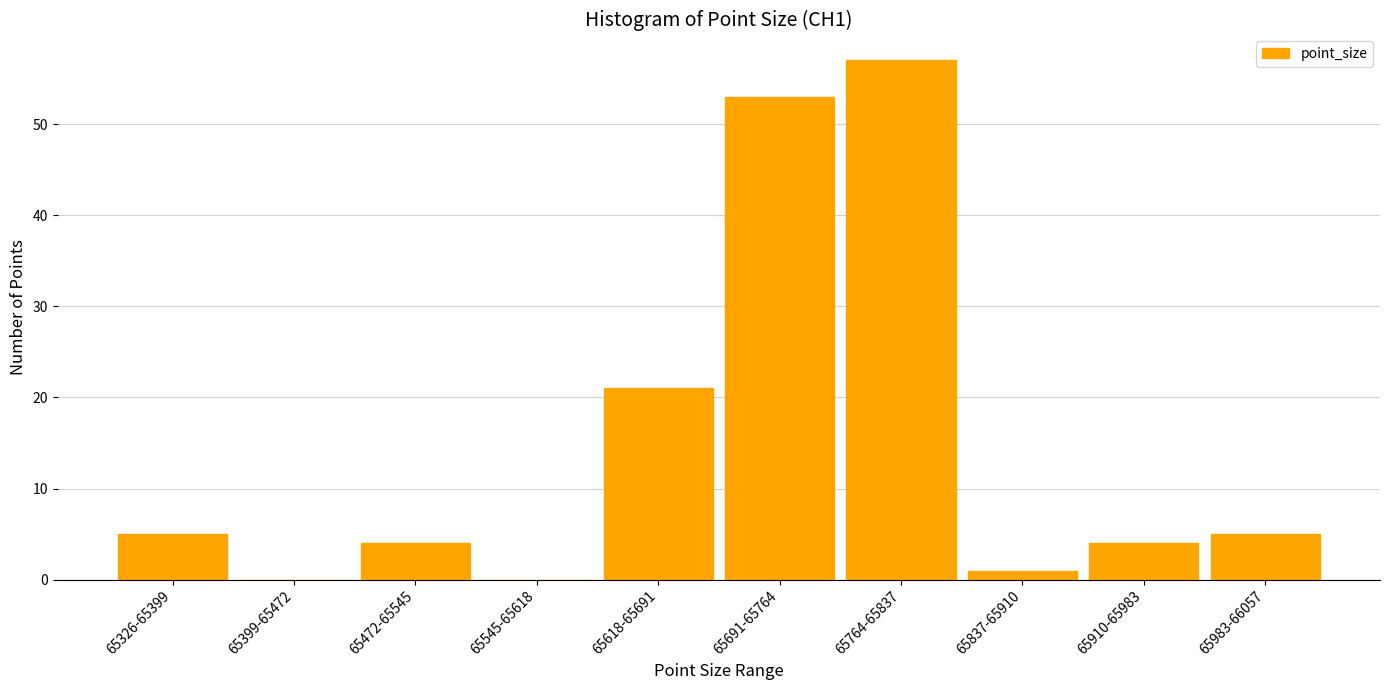

Reading left to right, extract all data points from this chart.

65326-65399=5	65399-65472=0	65472-65545=4	65545-65618=0	65618-65691=21	65691-65764=53	65764-65837=57	65837-65910=1	65910-65983=4	65983-66057=5